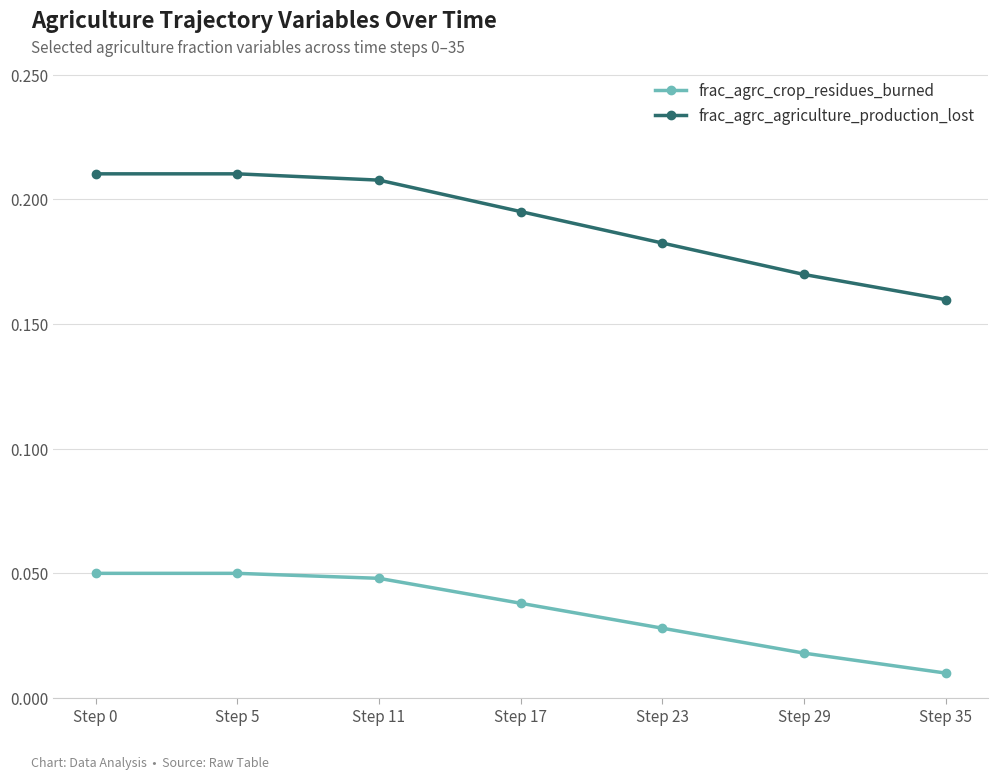

What are all the series names shown in the legend?

frac_agrc_crop_residues_burned, frac_agrc_agriculture_production_lost